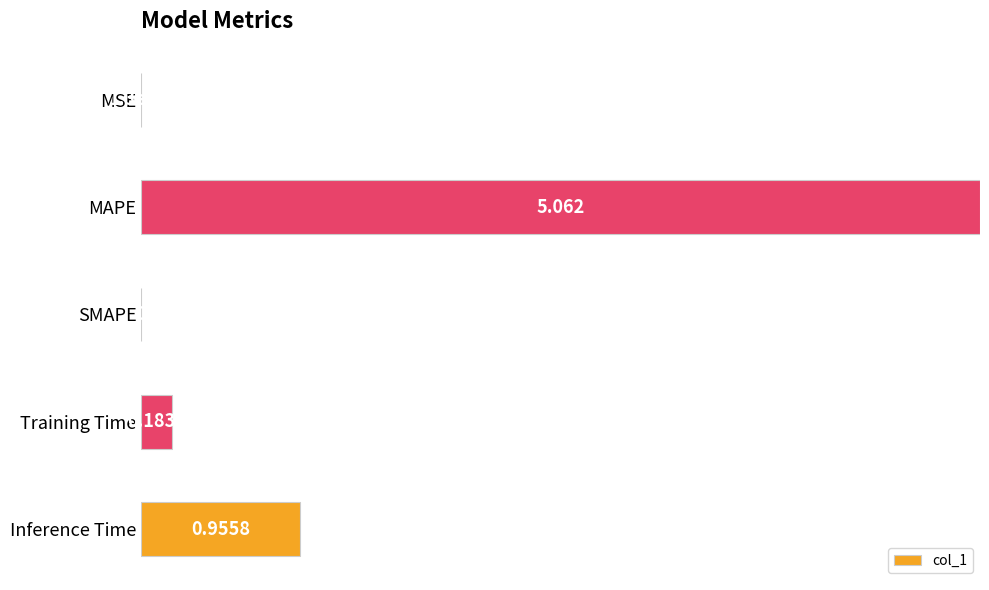

Between MSE and Training Time, which is larger?

Training Time